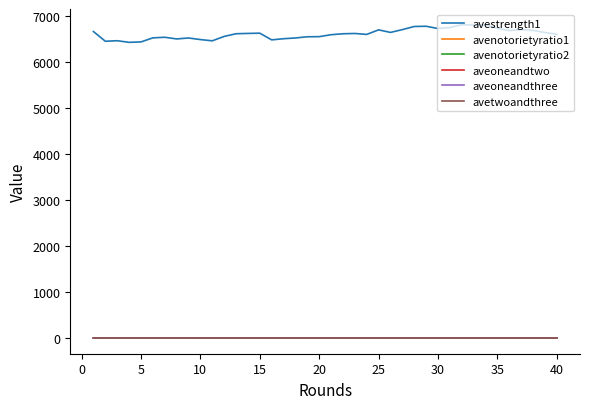

What is the greatest value displayed?

6818.6